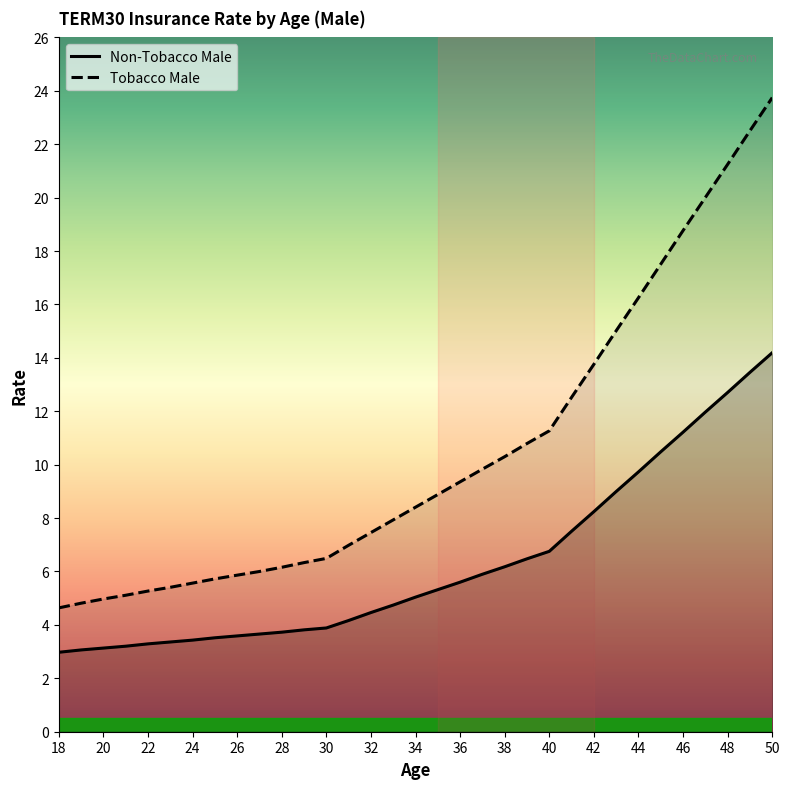

What is the sum of the Tobacco Male values at 40 and 23?

16.7